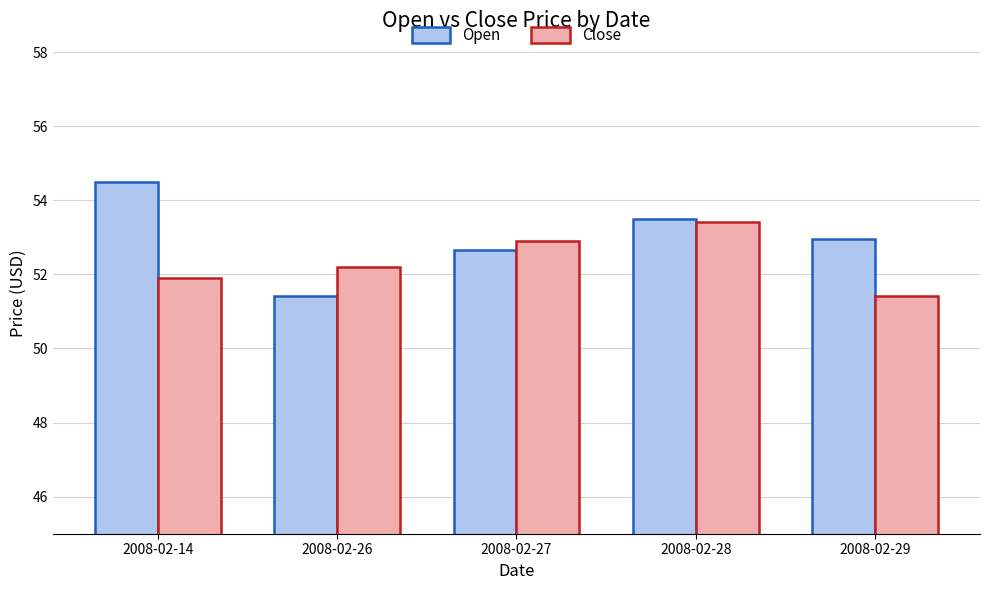

What is the difference between the second highest and second lowest values in the Close series?

1.0